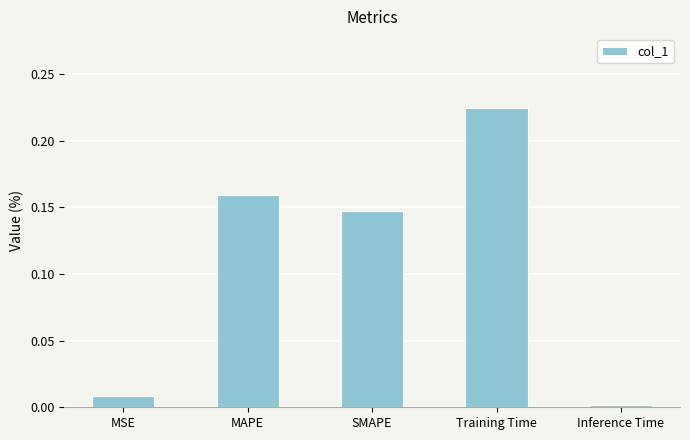

Count the number of data series in this chart.

1